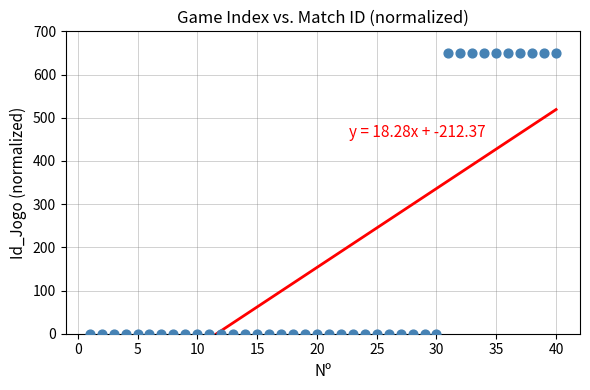

What is the range of Y values (max minus min)?

650.0